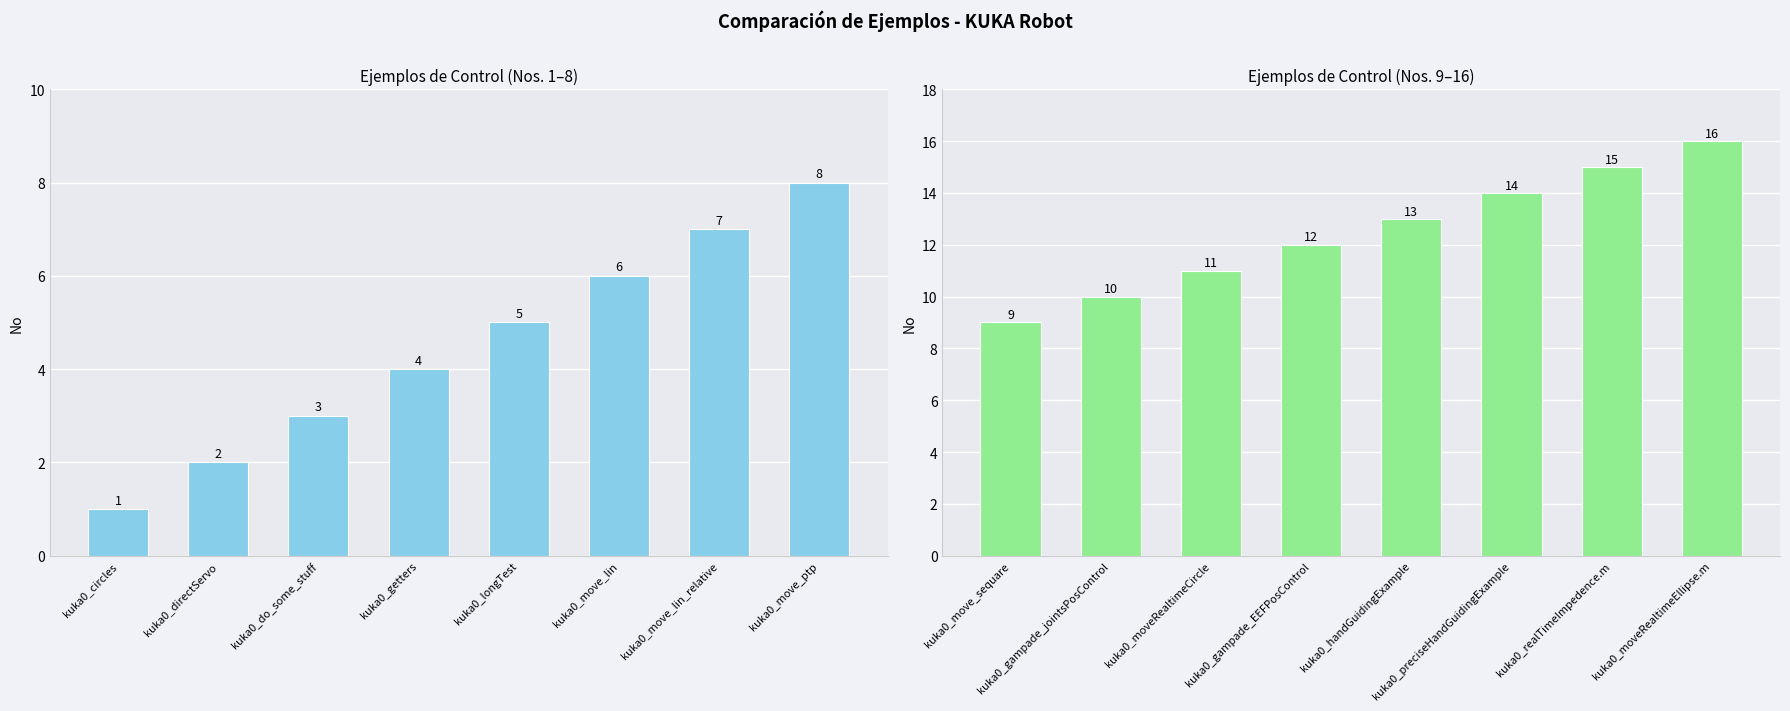

What is the difference between the values at kuka0_realTimeImpedence.m and kuka0_gampade_jointsPosControl?

5